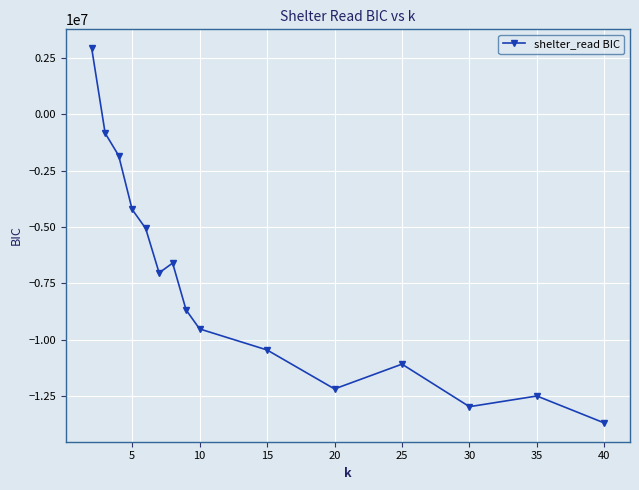

What is the difference between the maximum and second lowest values?

15899387.3